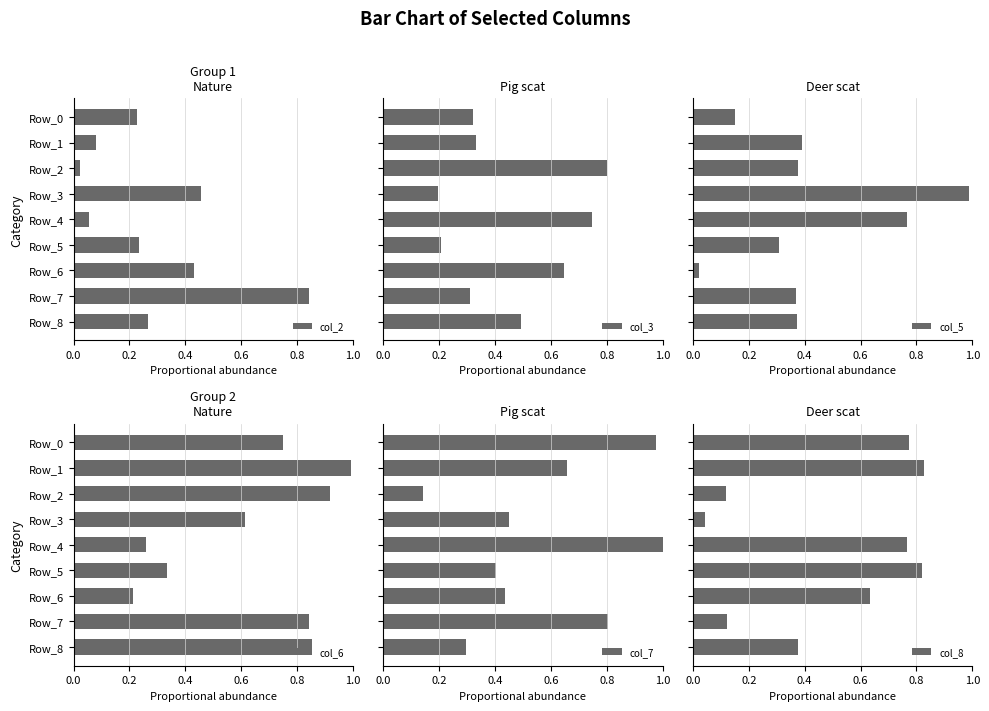

Where is col_2 nearest to the value 0?

Row_2